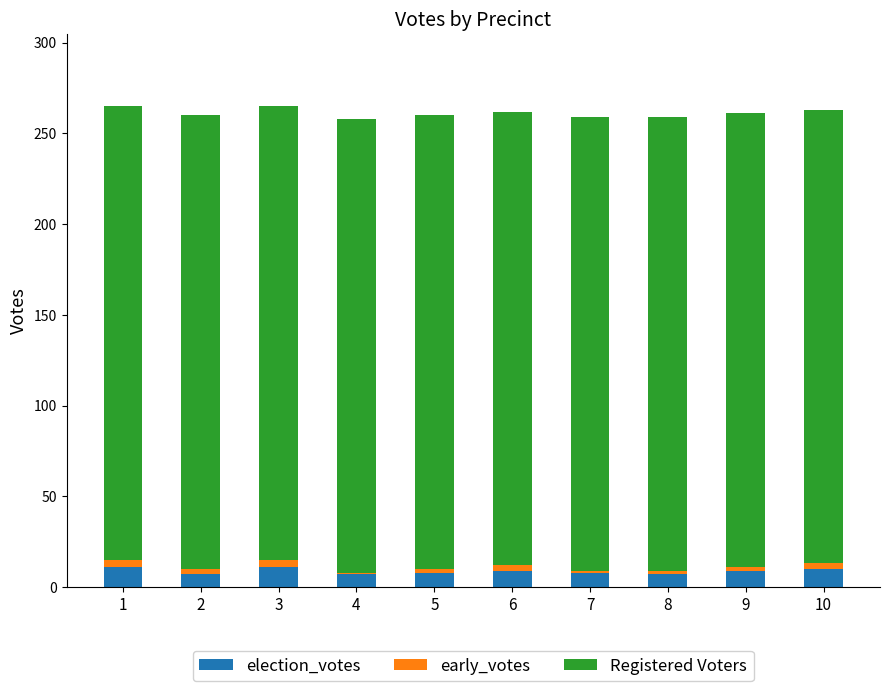

Where is Registered Voters nearest to the value 250?

1